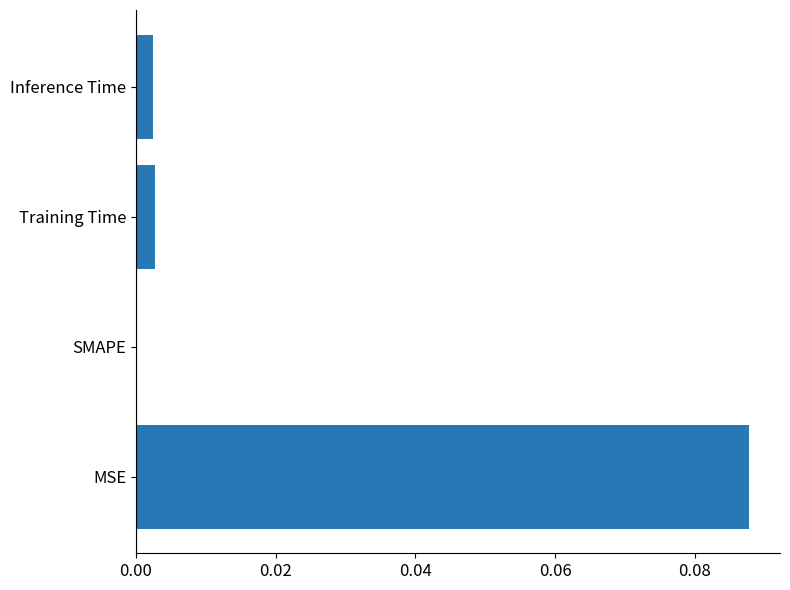

How many series are shown in this chart?

1